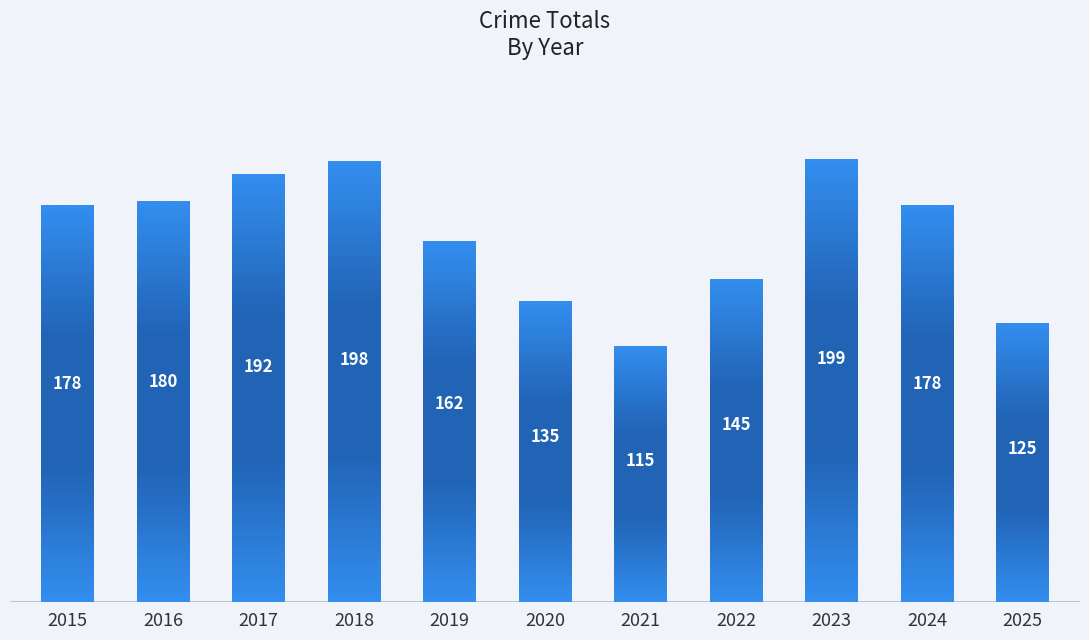

What is the approximate value at 2019, to the nearest 10?

160